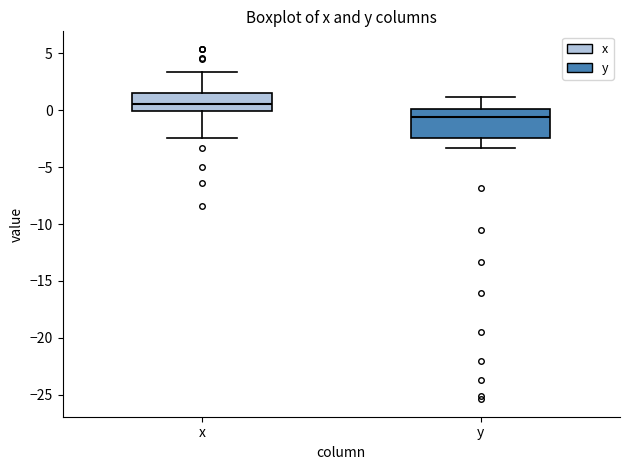

Which box is the tallest, from its lower edge to its upper edge?

y